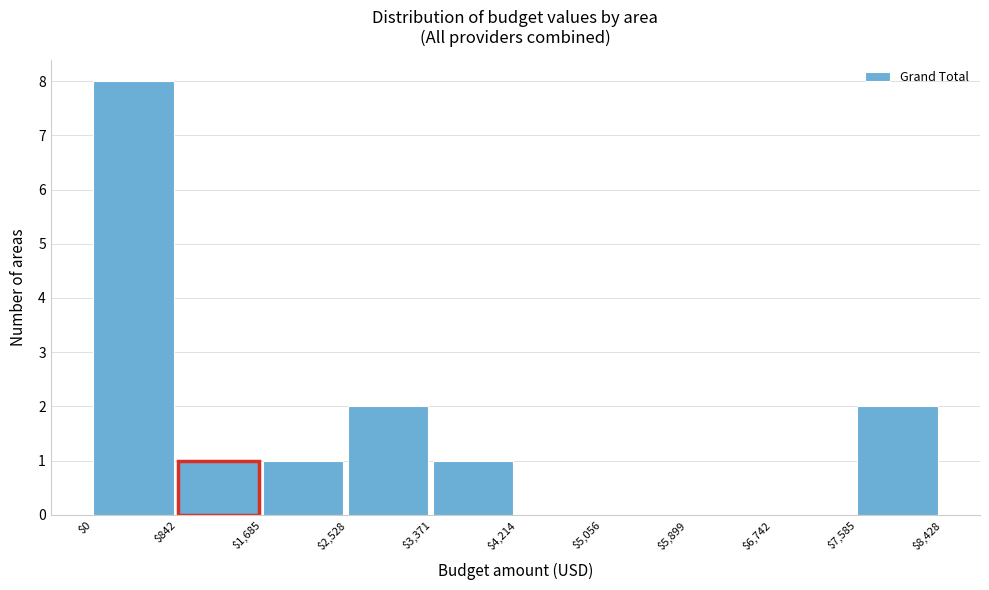

Which range on the x-axis has the tallest bar?

$0 to $842